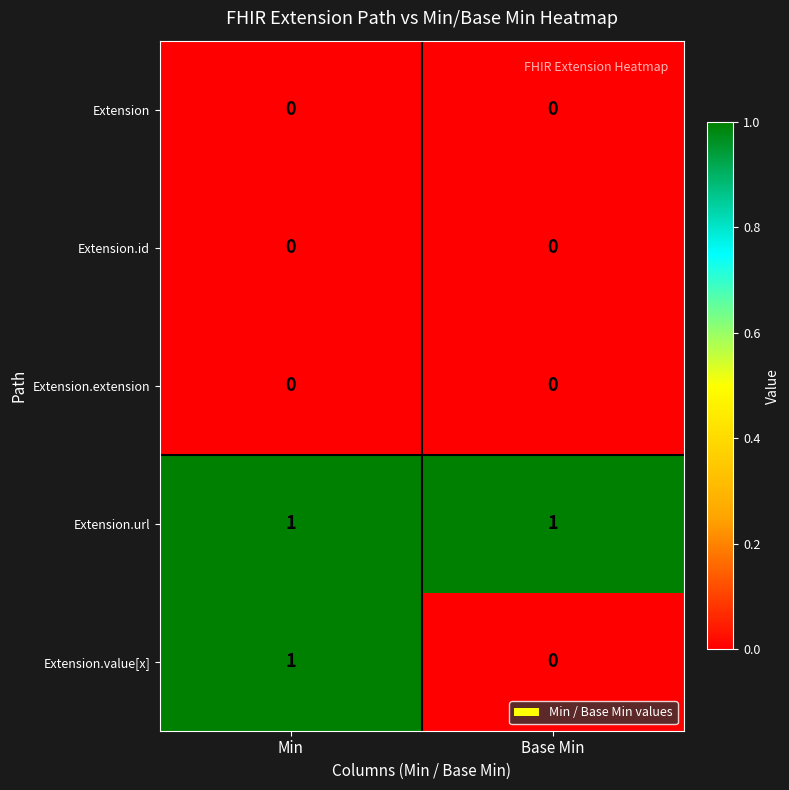

Is the value of Extension.id at Min greater than the value of Extension.url at Base Min?

No